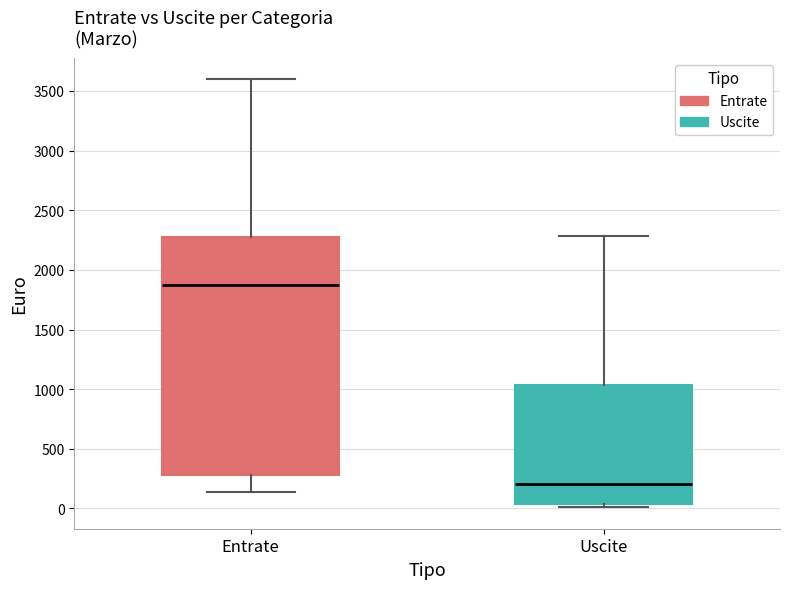

Comparing the boxes themselves (not the whiskers), which one is the tallest?

Entrate